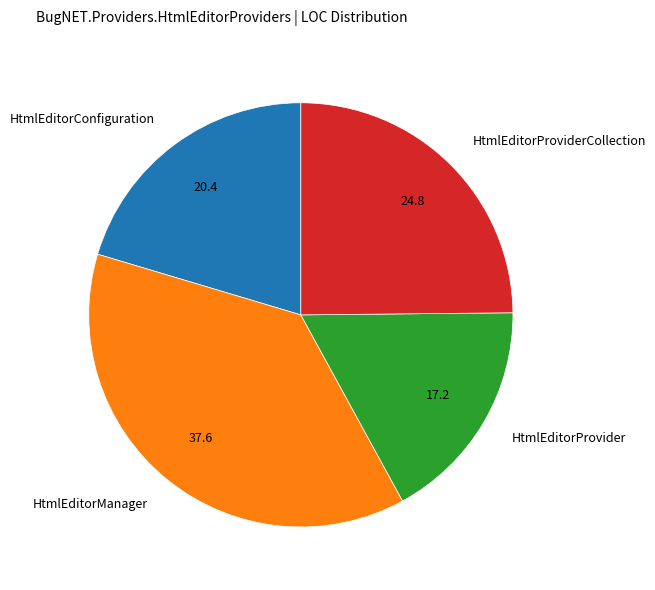

True or false: HtmlEditorProvider accounts for 29% of the total.

False